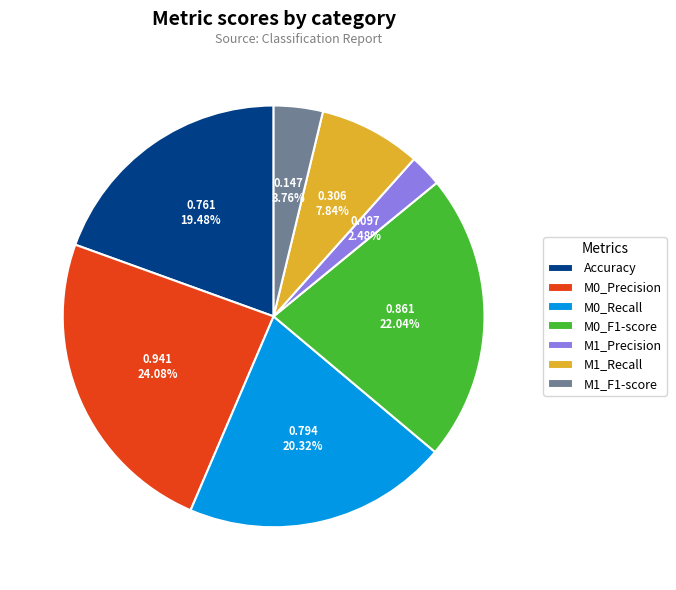

Count the number of slices in the pie.

7